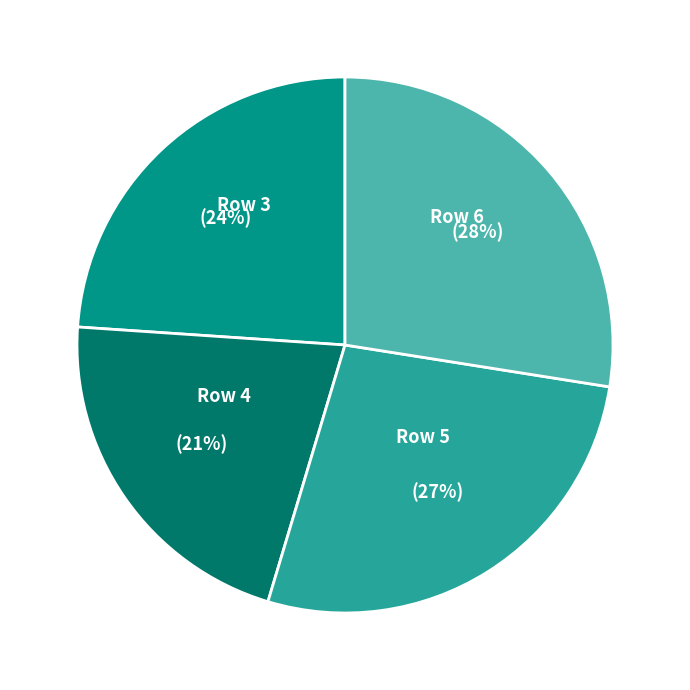

Which category has the smallest portion of the pie?

Row 4